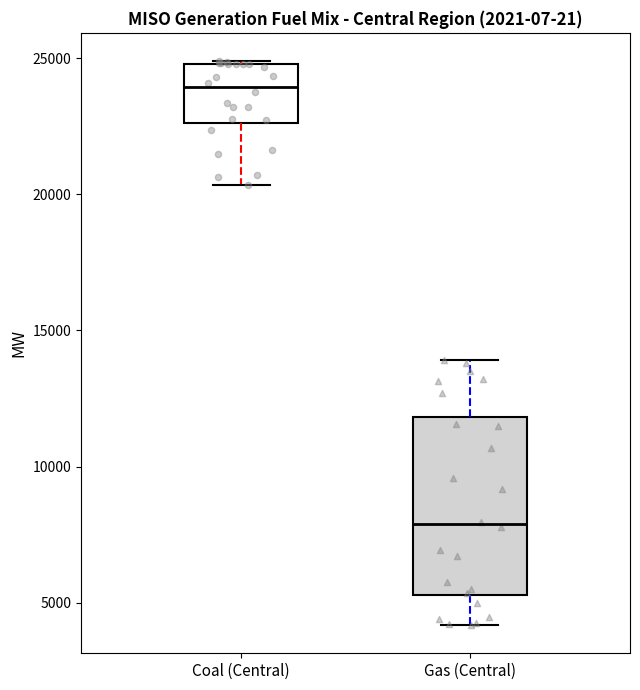

Reading left to right, read every box against the y-axis: the position of its median line, the range the box covers, and the ends of its whiskers. The values are not printed on the chart, so give them approximately, as read against the axis.

Coal (Central): median 24000, box 22500 to 25000, whiskers 20500 to 25000
Gas (Central): median 8000, box 5500 to 12000, whiskers 4000 to 14000